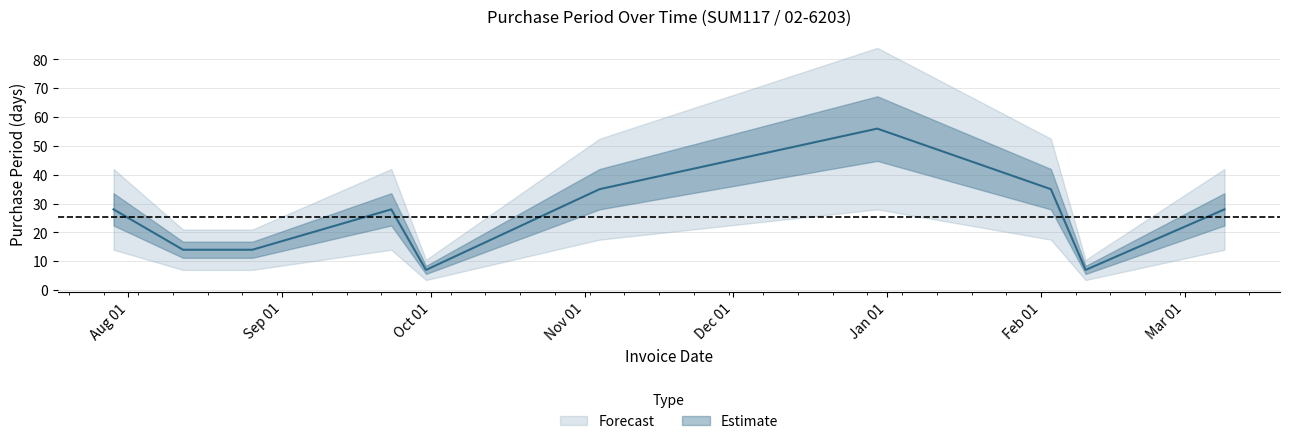

What is the label of the 4th point from the left?

2015-09-23